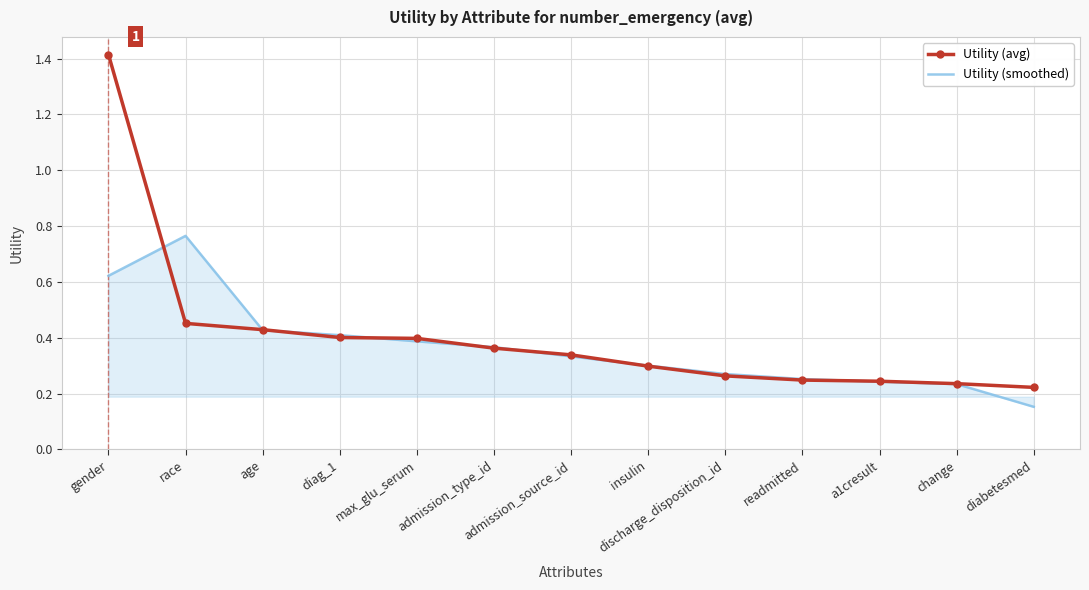

Which category has the highest value in the Utility (smoothed) series?

race